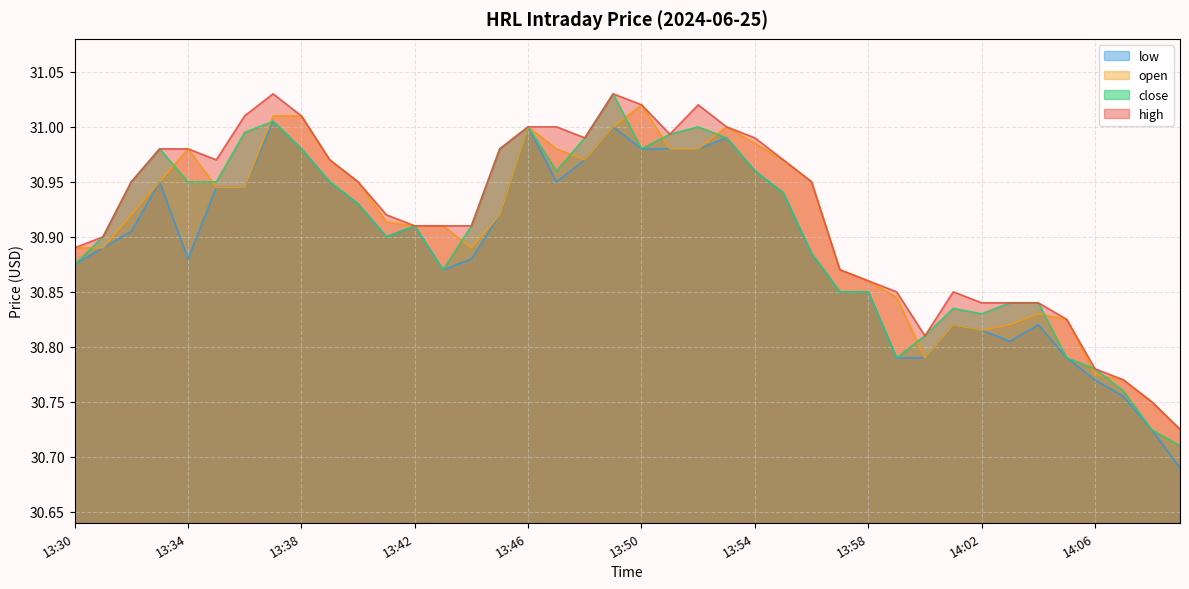

True or false: low and high intersect in this chart.

False